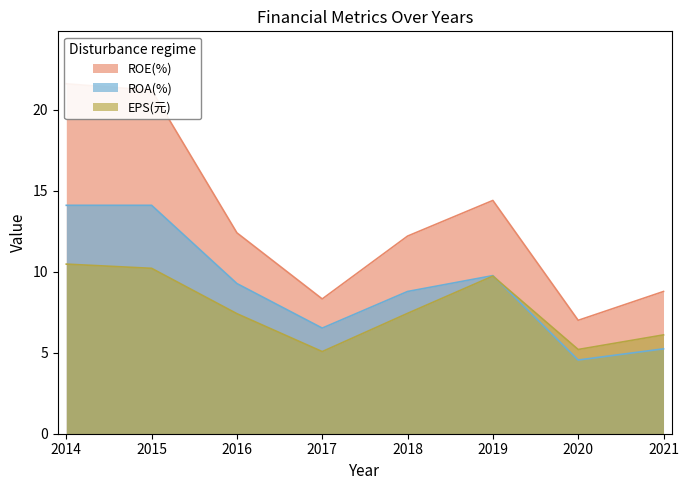

At which category does ROA(%) reach its first local valley?

2017